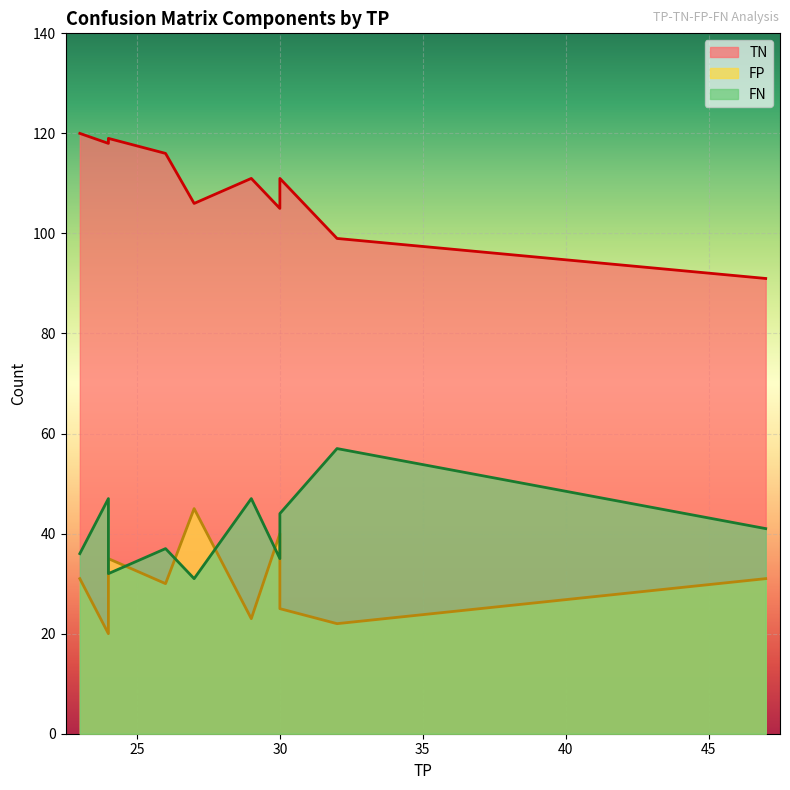

Which series has the largest total across all categories?

TN